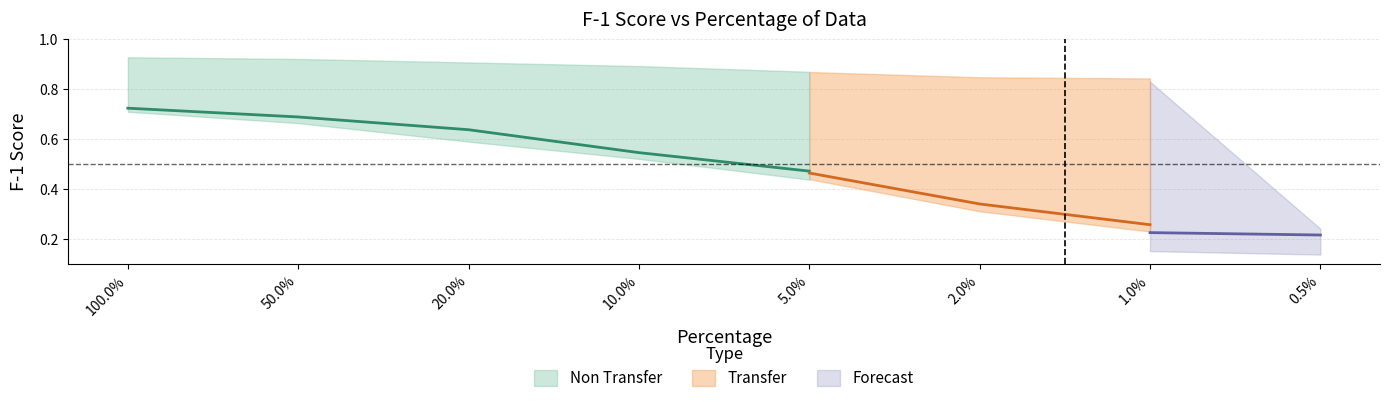

Between 20.0% and 2.0%, which series saw the biggest shift?

Non Transfer Lower